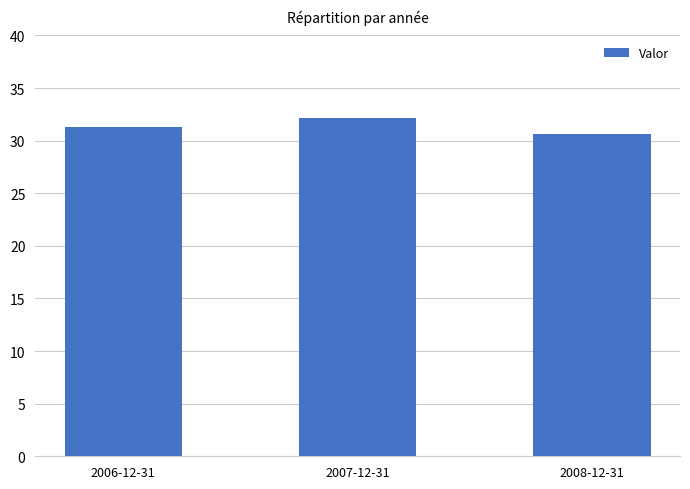

The value at 2008-12-31 is 49.4. True or false?

False